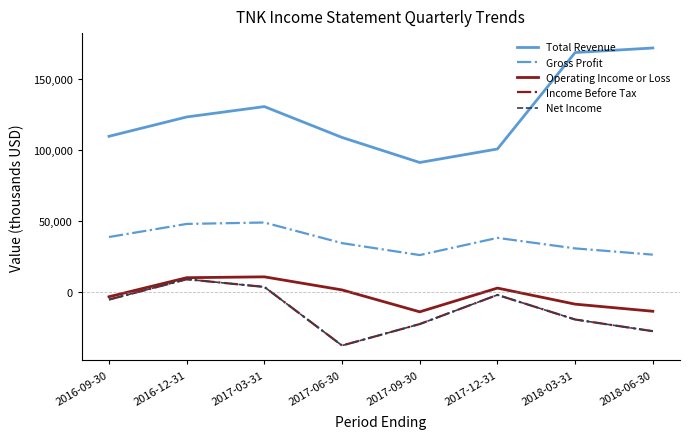

What is the sum of the Total Revenue values at 2018-06-30 and 2017-06-30?

280500